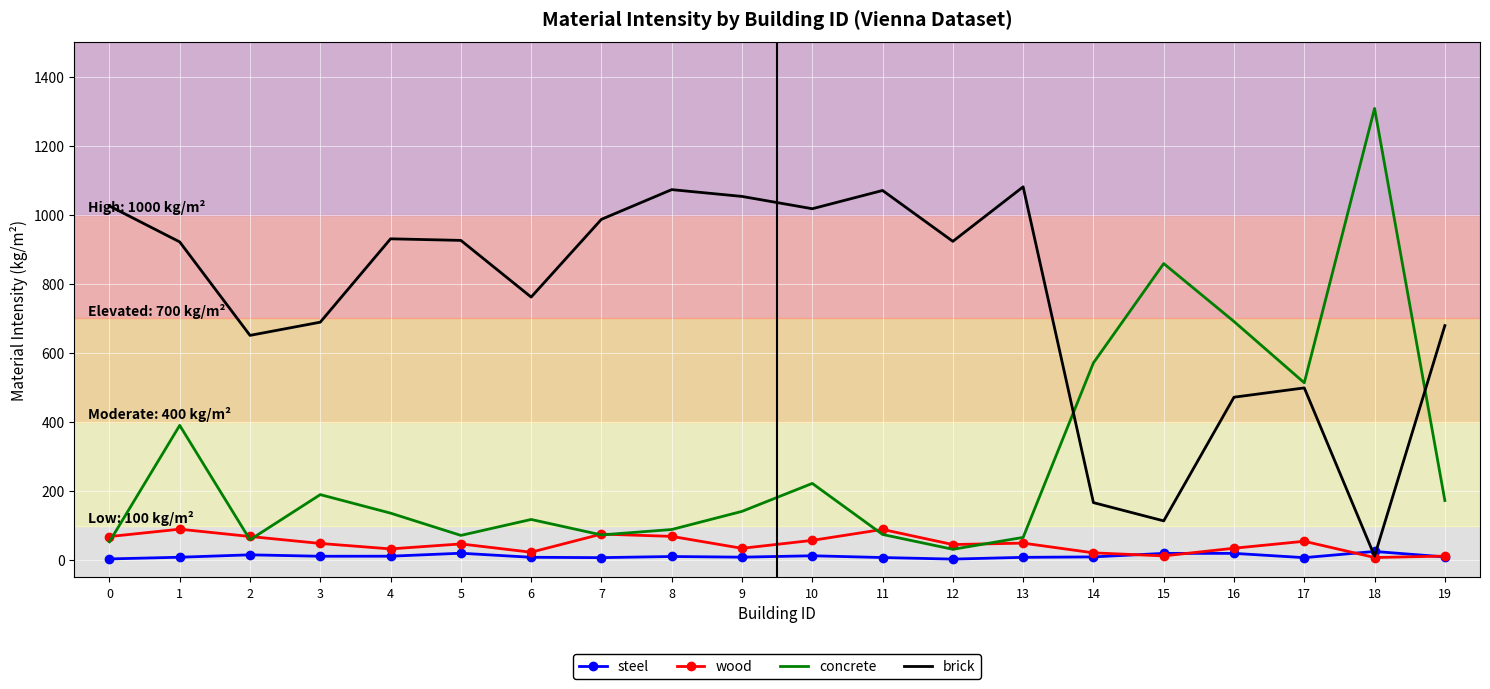

What is the maximum value for concrete?

1308.0